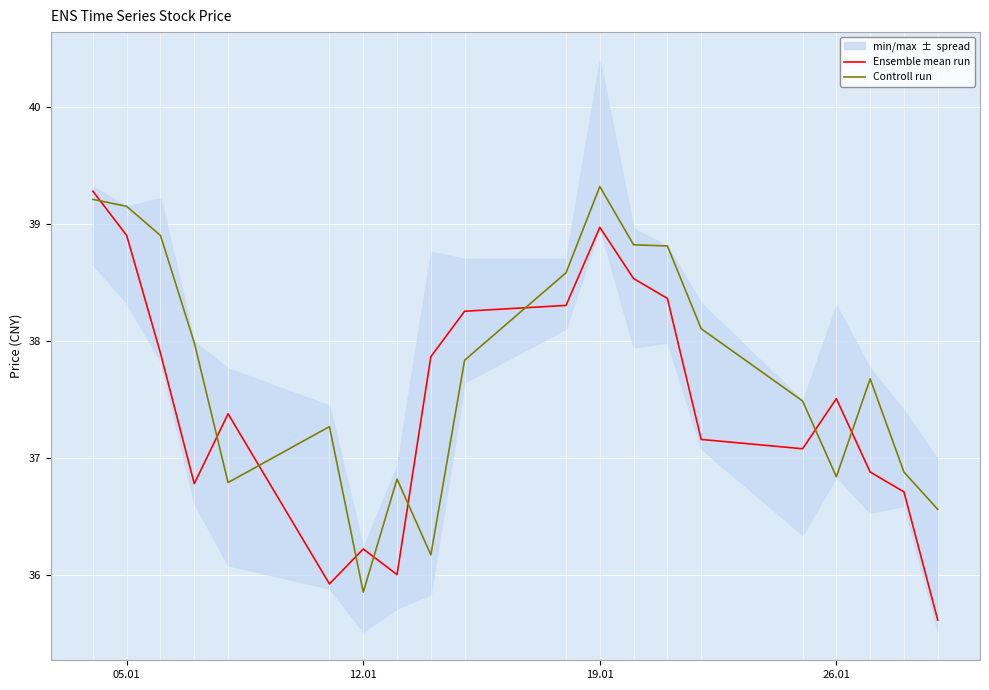

Which series has the widest spread of values?

Ensemble mean run